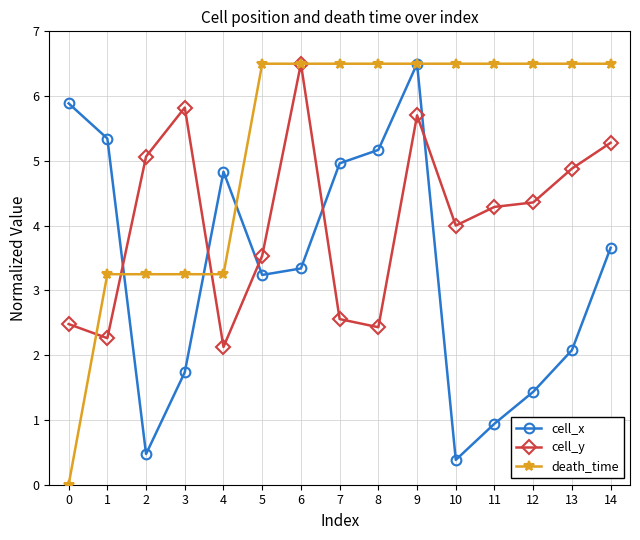

The cell_x series shows 1.4 at 13. True or false?

False